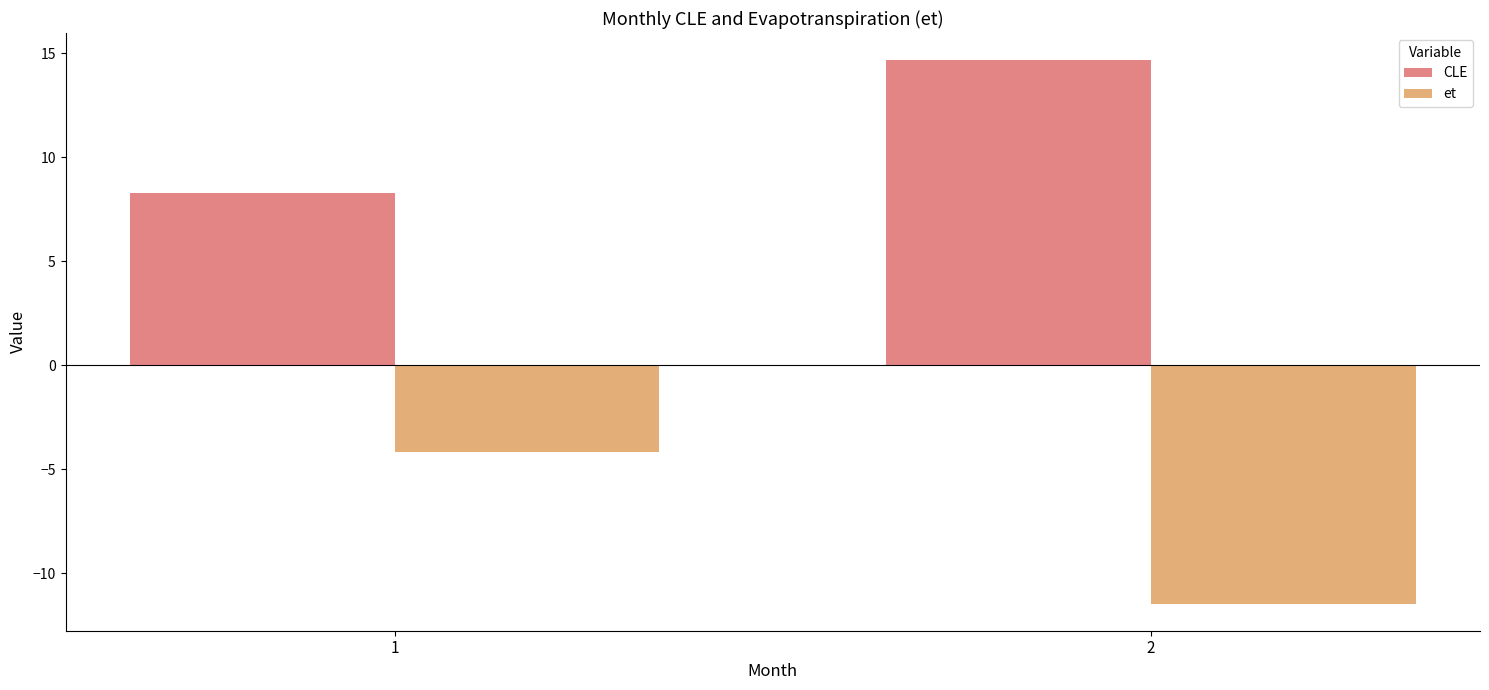

What are all the series names shown in the legend?

CLE, et